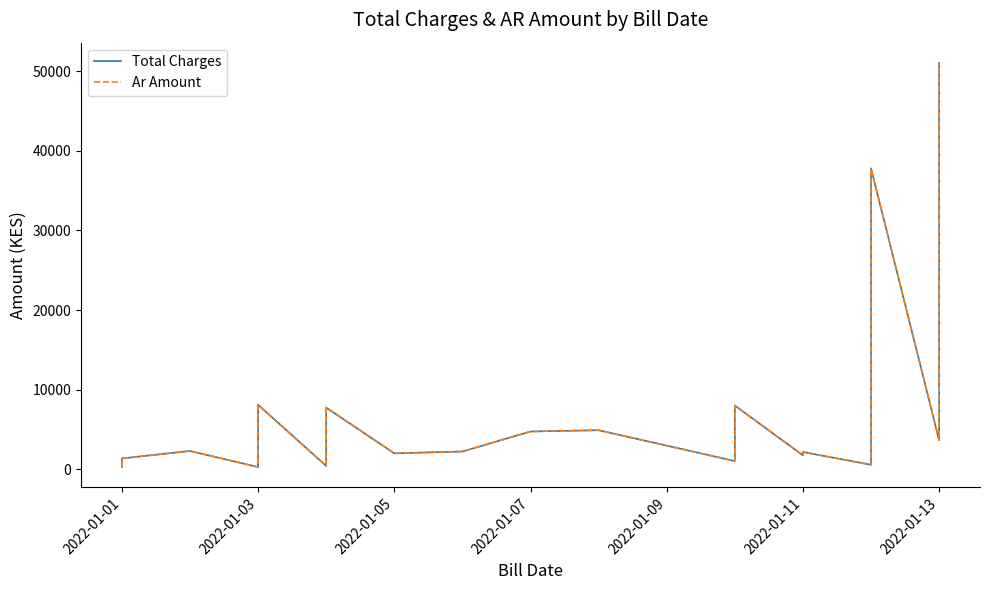

True or false: Total Charges and Ar Amount cross at least once.

False